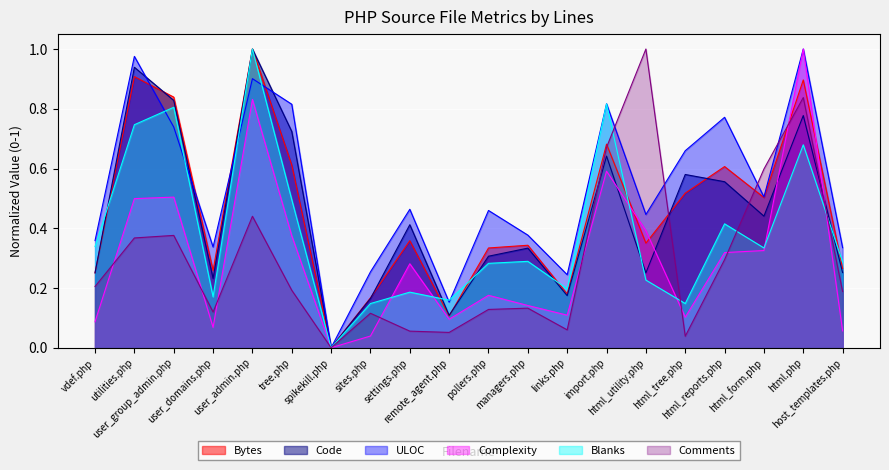

Between sites.php and html_utility.php, which series saw the biggest shift?

Comments